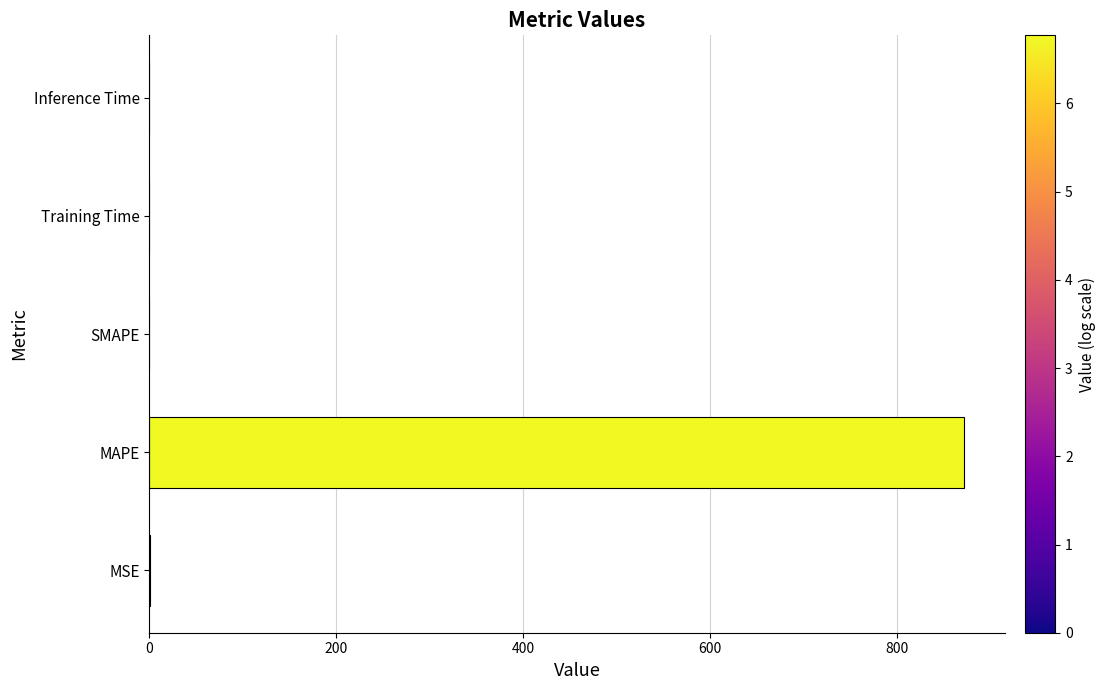

Count the number of categories in the chart.

5